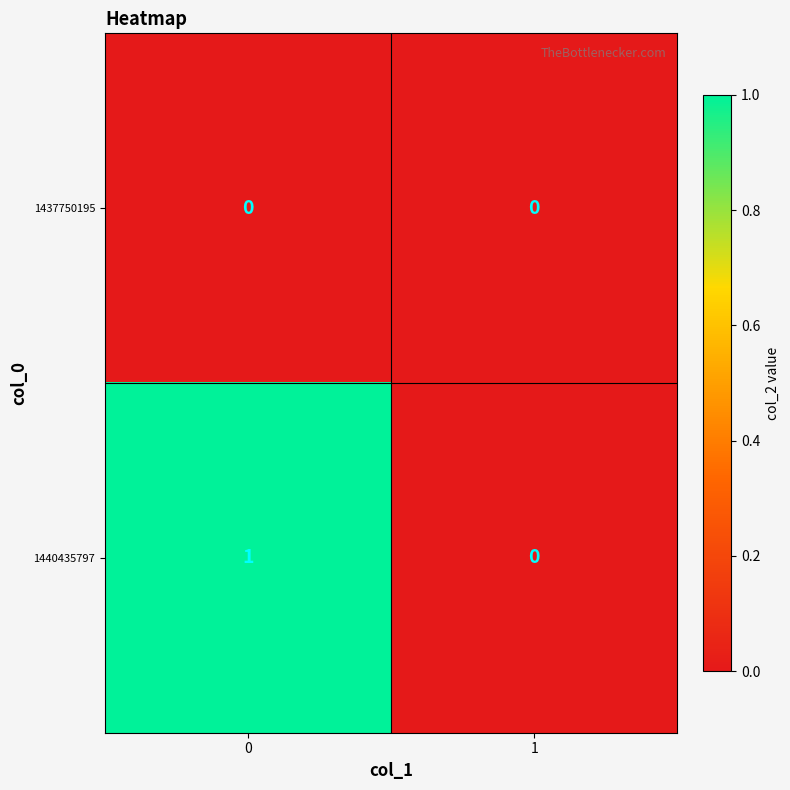

What is the total value across all series at 0?

1